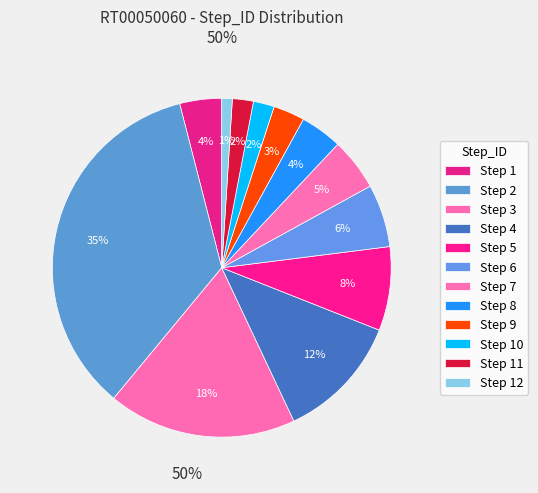

How many slices are in this pie chart?

12